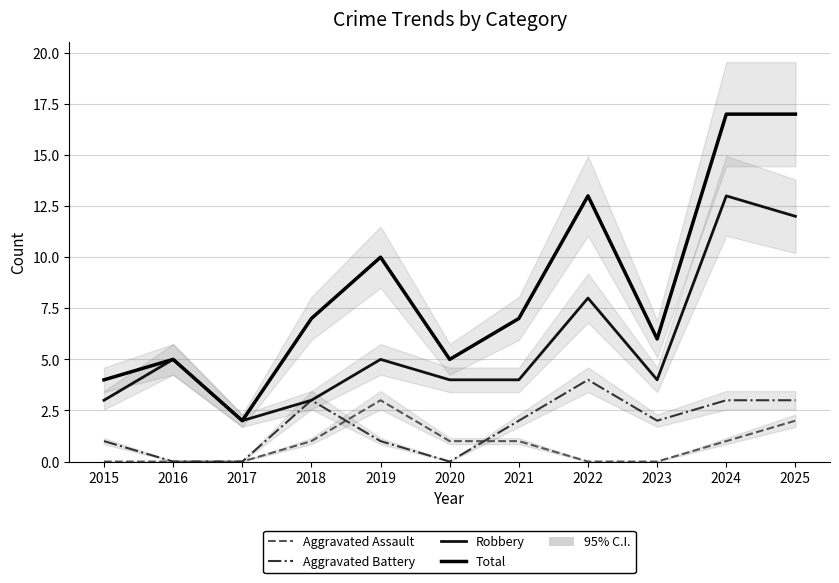

Which category has the highest value in the Total series?

2024